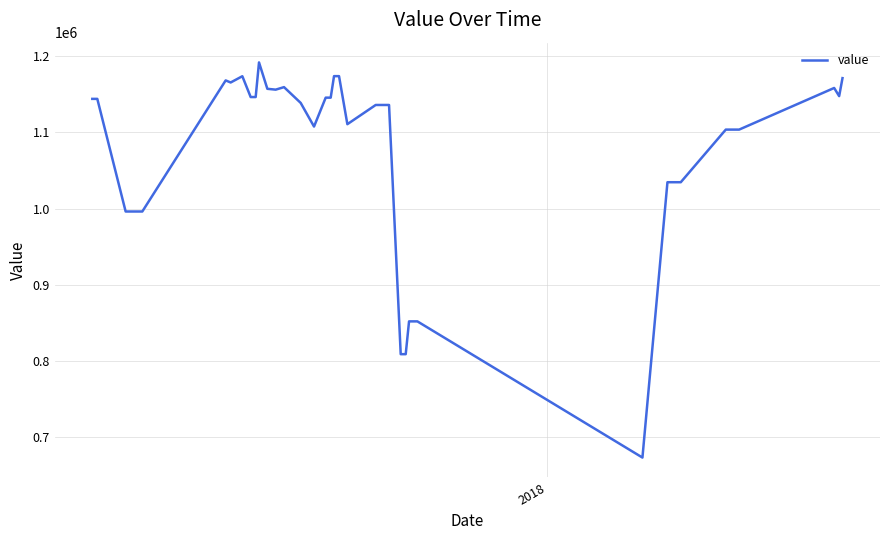

What is the minimum value shown in the chart?

673600